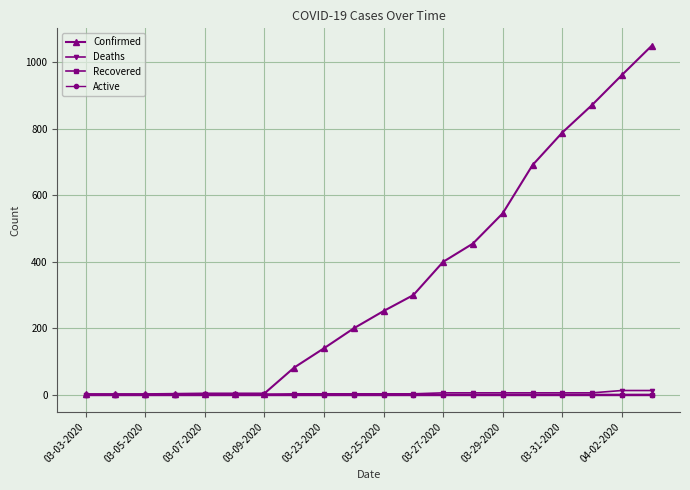

What is the maximum value shown in the chart?

1049